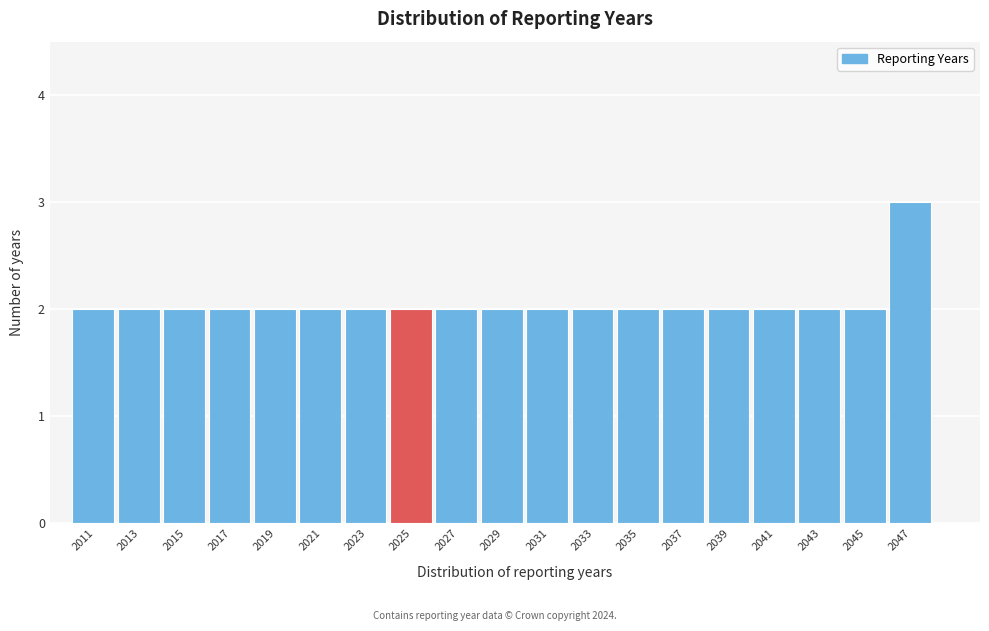

Reading right to left, transcribe all the data shown in this chart.

2047=3	2045=2	2043=2	2041=2	2039=2	2037=2	2035=2	2033=2	2031=2	2029=2	2027=2	2025=2	2023=2	2021=2	2019=2	2017=2	2015=2	2013=2	2011=2